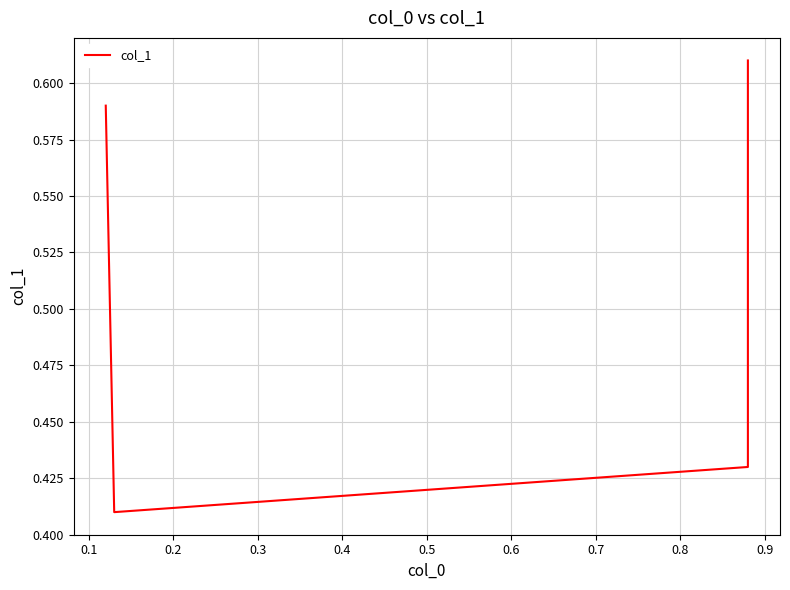

What is the value of the 3rd point from the left?

0.4